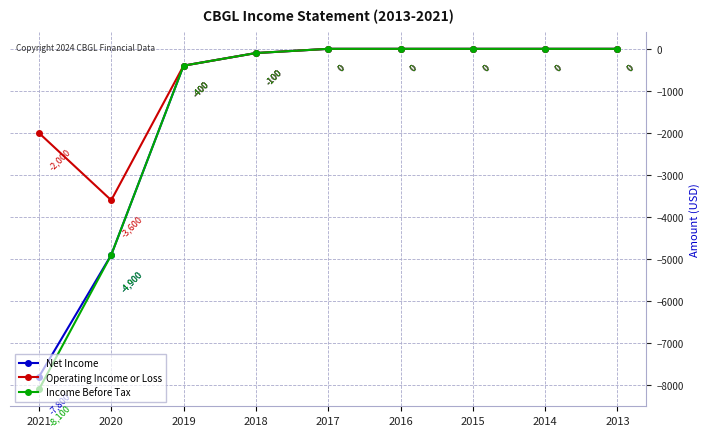

Is it true that Operating Income or Loss equals -2000 at 2021?

True